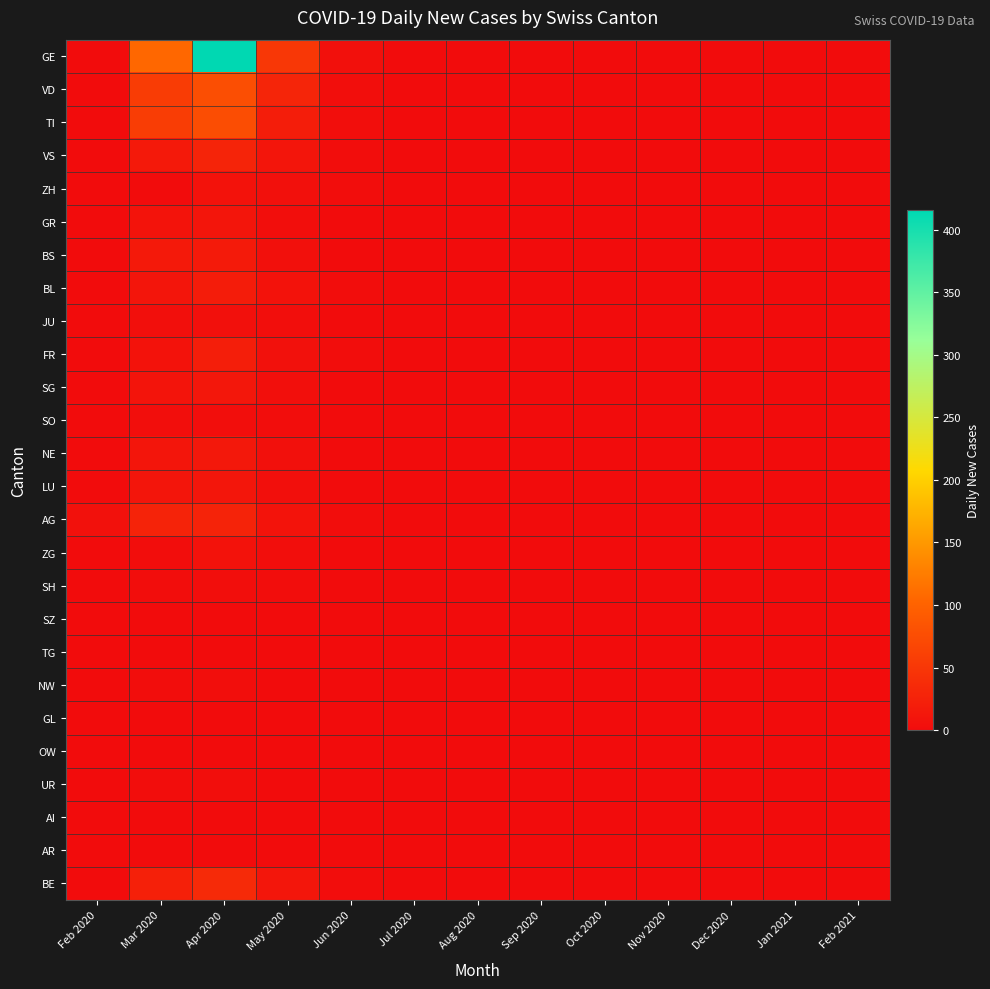

Which series has the largest total across all categories?

GE